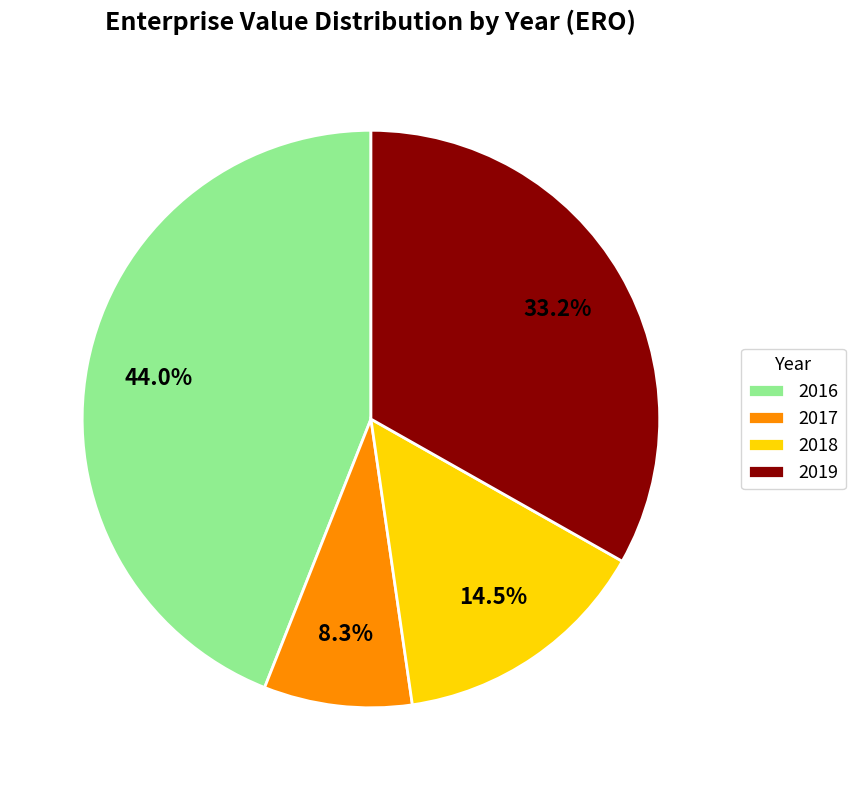

Which slice is the smallest?

2017